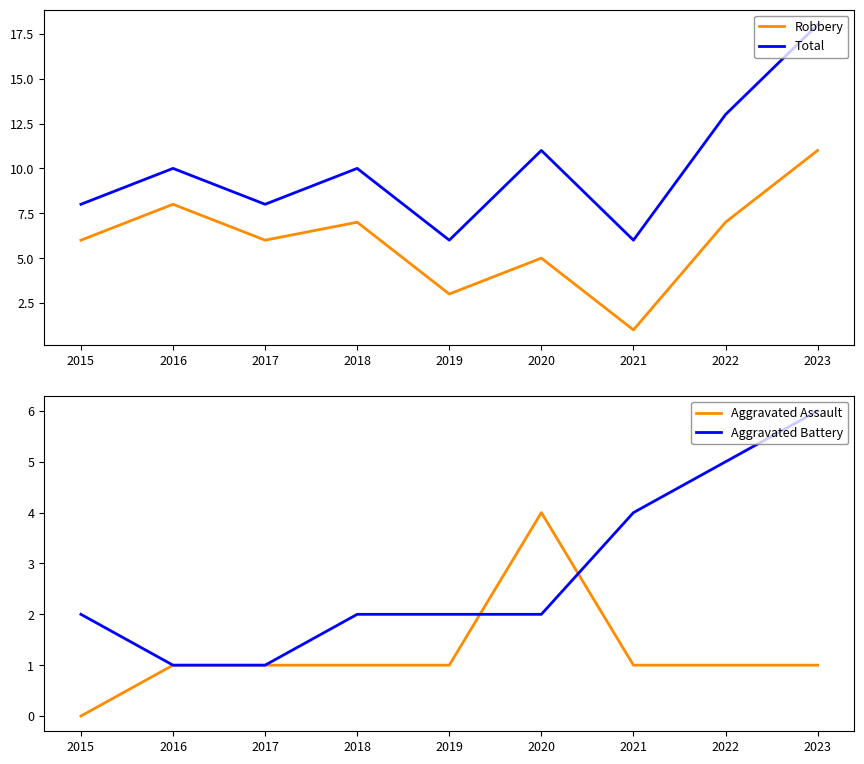

Where does the Total series first go above 10?

2020